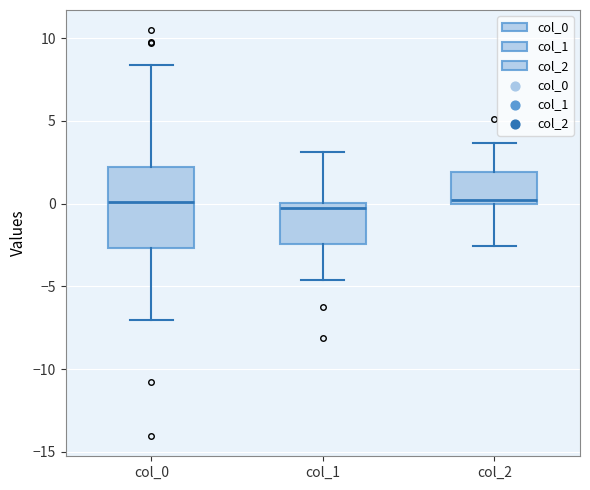

Reading left to right, transcribe this box plot: for each box, give where its median line is, the range the box spans, and where its two whiskers end, as read against the y-axis. The values are not printed on the chart, so give them approximately, as read against the axis.

col_0: median 0.0, box -2.5 to 2.0, whiskers -7.0 to 8.5
col_1: median -0.5, box -2.5 to 0.0, whiskers -4.5 to 3.0
col_2: median 0.0 (just above the box's lower edge), box 0.0 to 2.0, whiskers -2.5 to 3.5